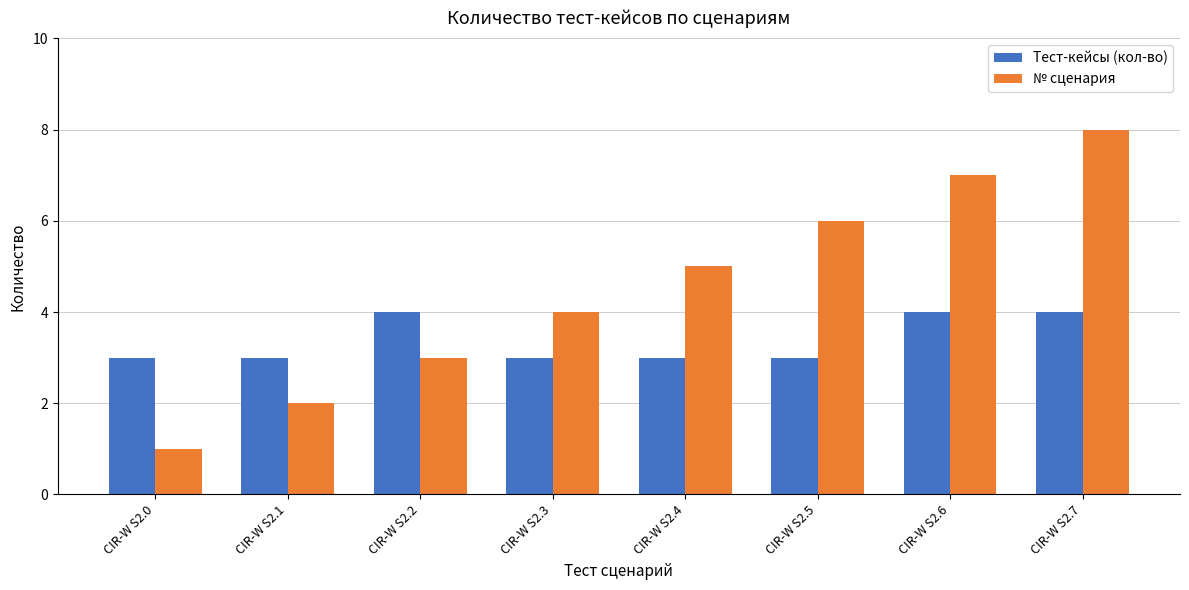

What is the approximate value of Тест-кейсы (кол-во) at CIR-W S2.3?

3